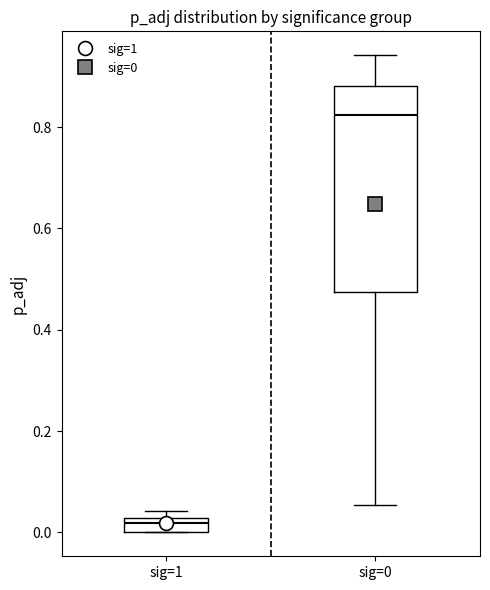

Which box is the tallest, from its lower edge to its upper edge?

sig=0